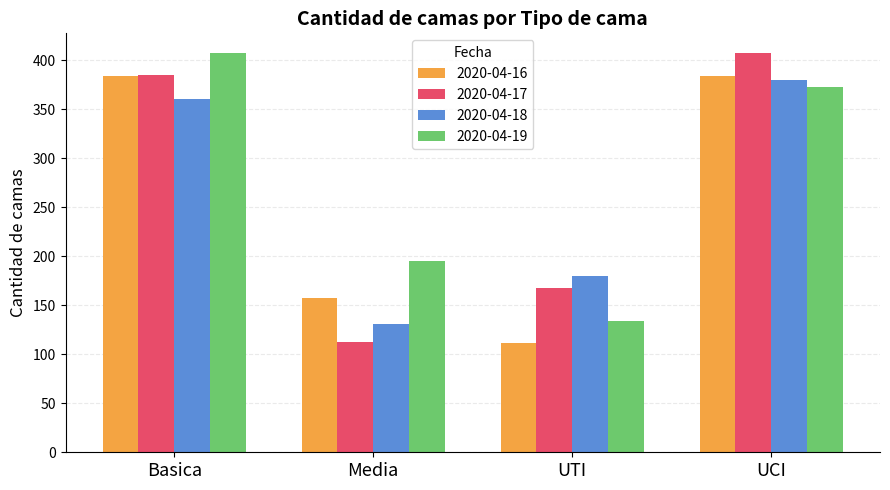

What is the total value across all series at UCI?

1544